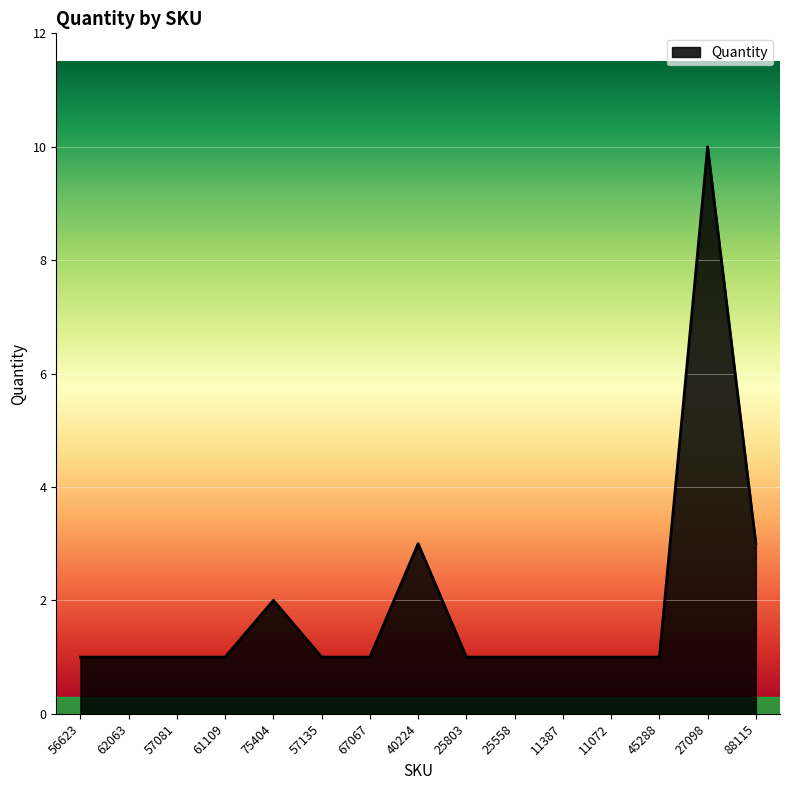

True or false: the data shows 10 at 27098.

True